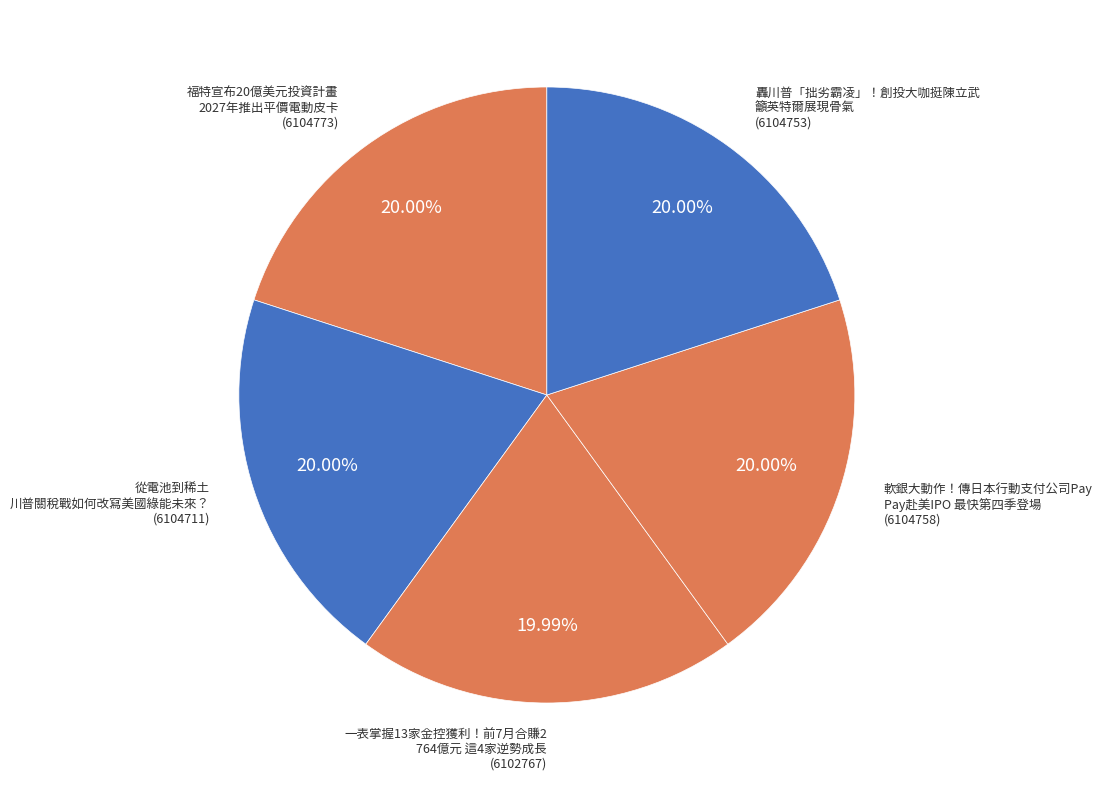

What is the smallest slice in the pie chart?

一表掌握13家金控獲利！前7月合賺2764億元 這4家逆勢成長